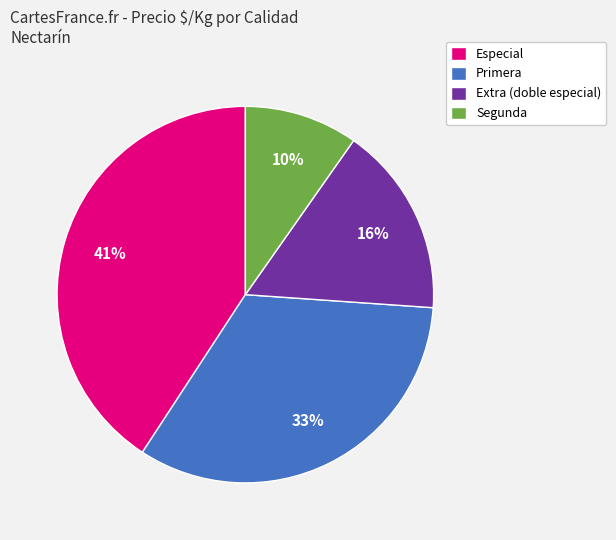

The Segunda slice represents 10% of the pie. True or false?

True